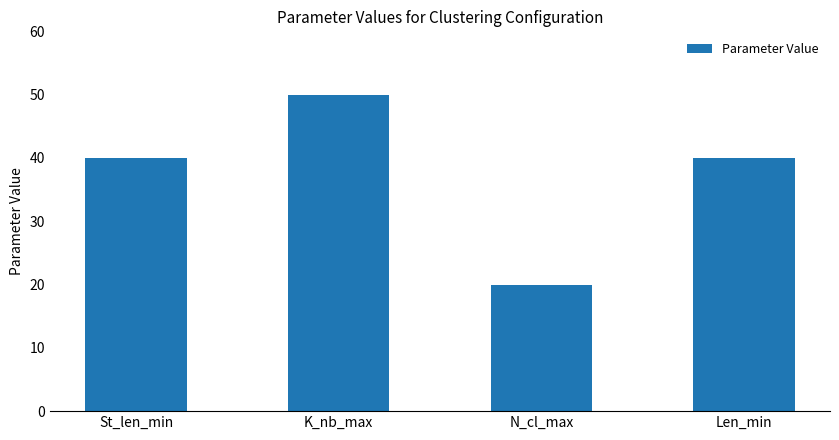

What is the greatest value displayed?

50